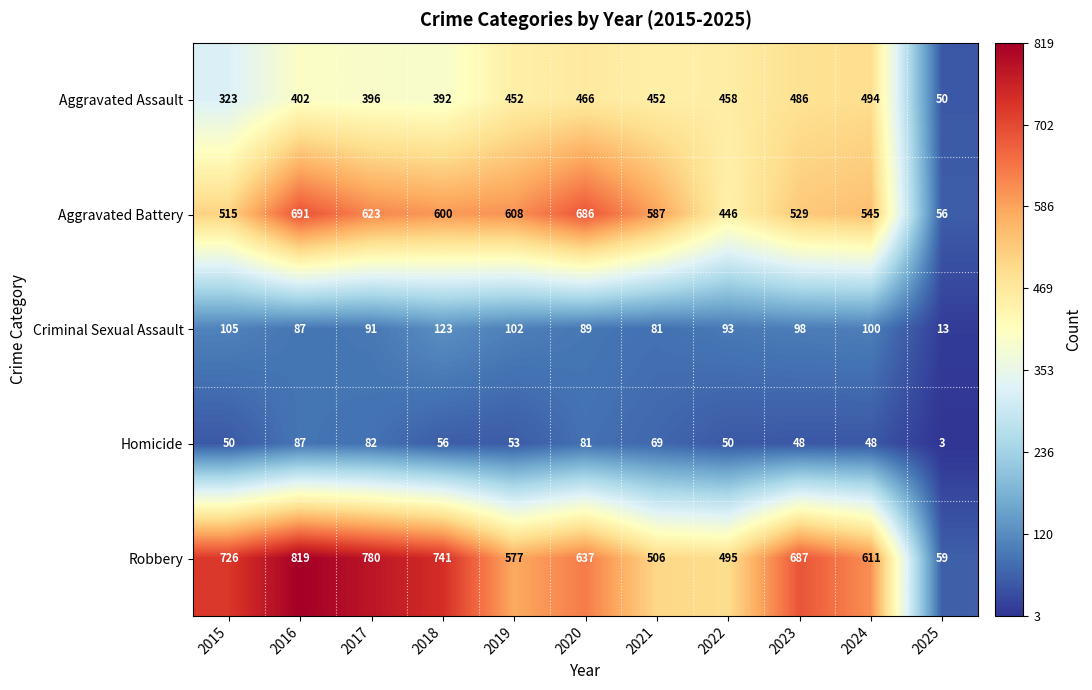

What is the approximate value of Homicide at 2022?

50